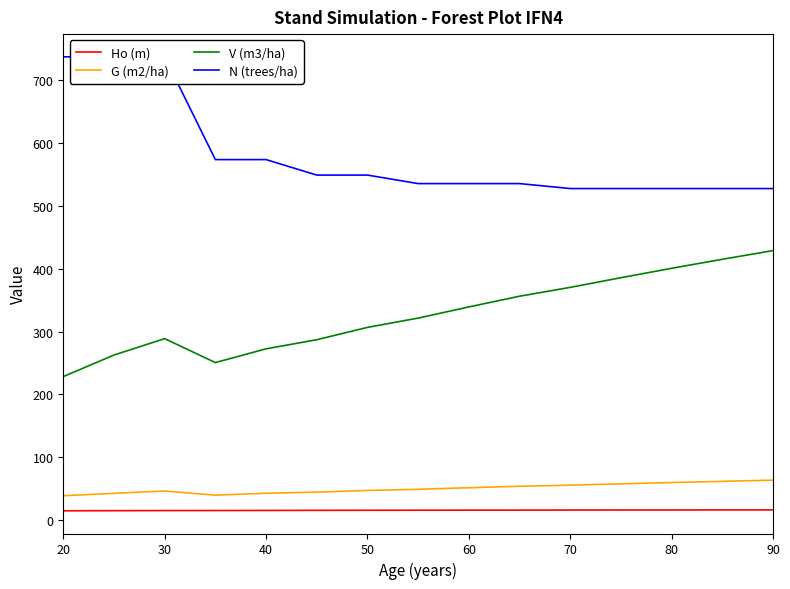

What is the difference between the maximum and minimum values in the V (m3/ha) series?

200.4